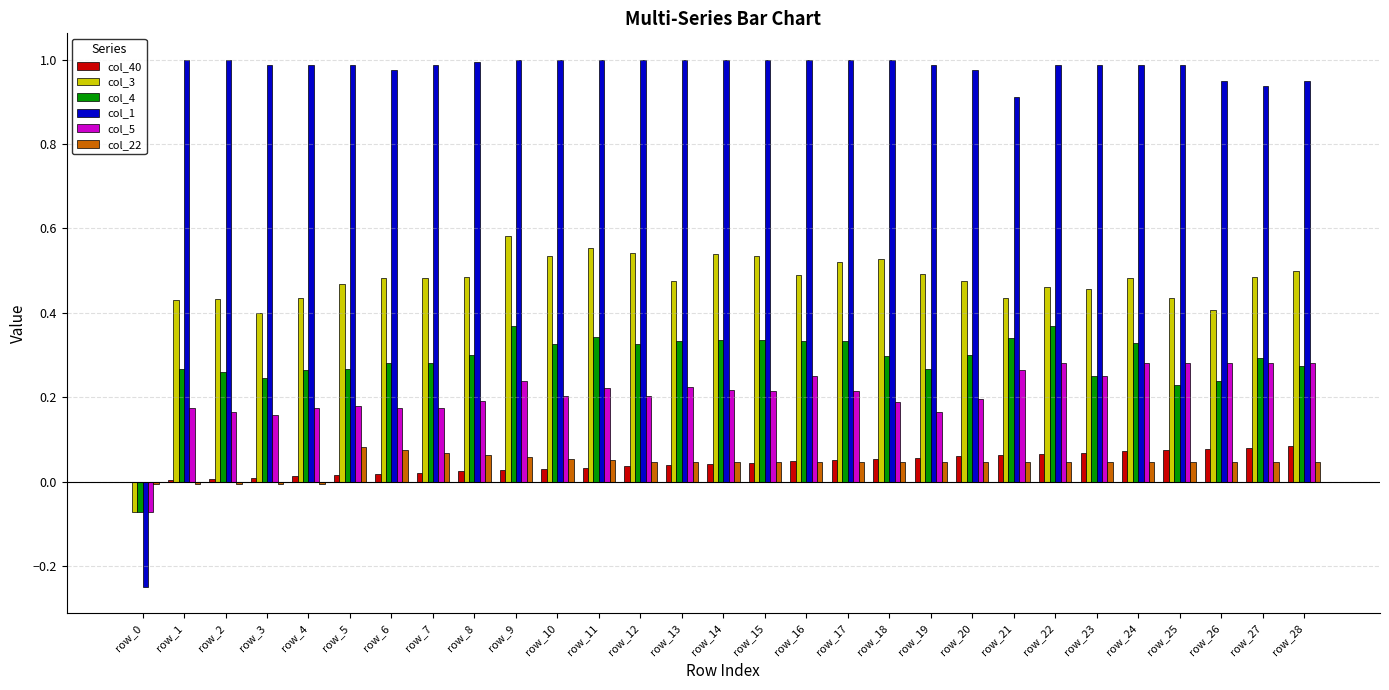

Which series has the largest total across all categories?

col_1